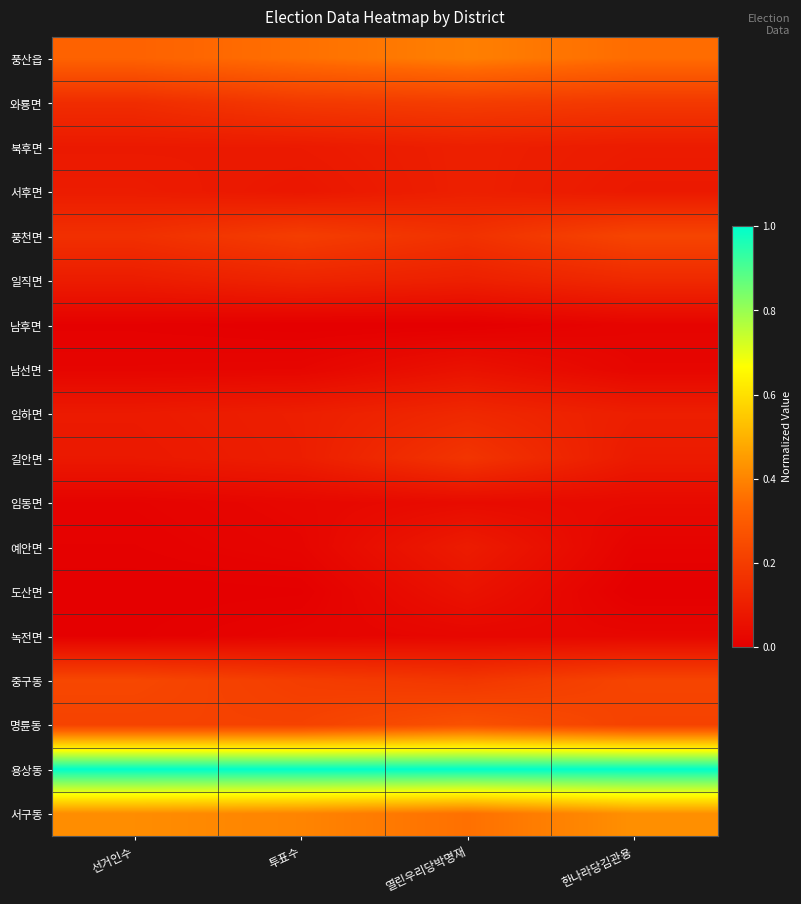

How many data points does each series have?

4